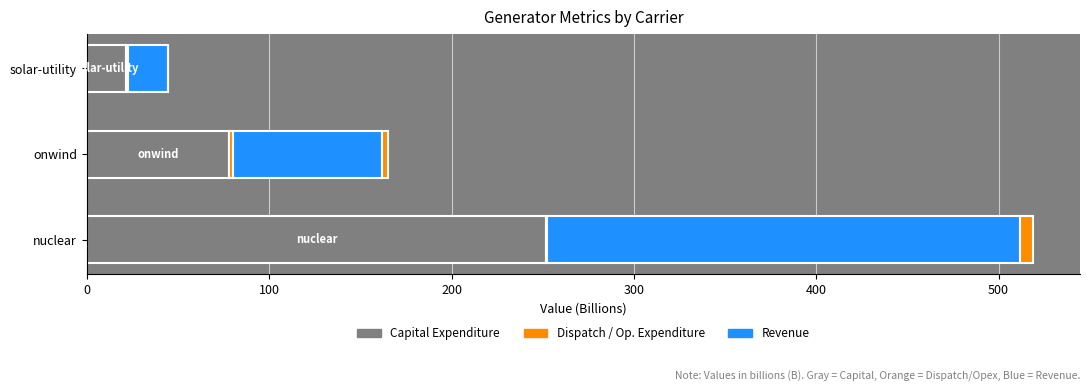

What is the value of the Revenue [B€] bar at the 3rd from the left?

21.6